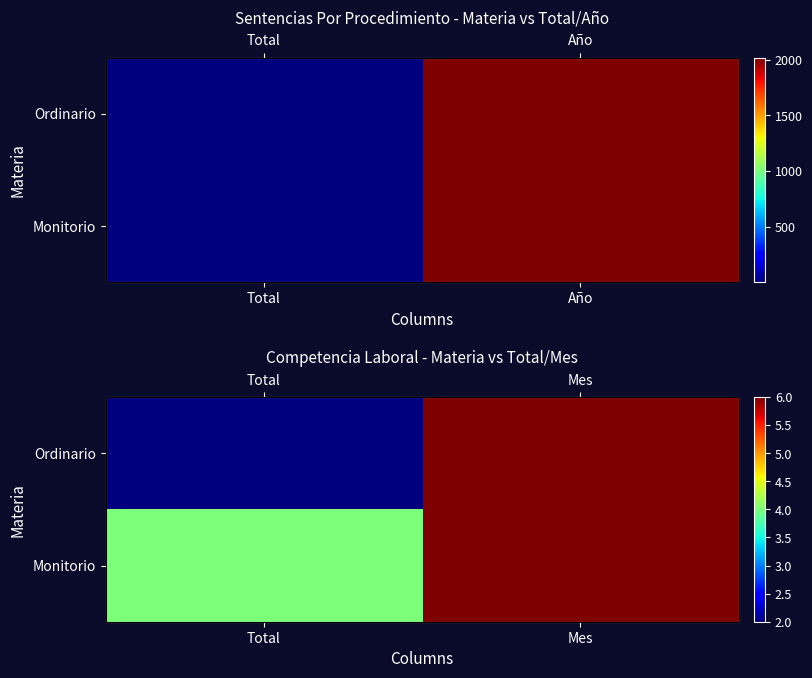

Count the Ordinario values in the range 2 to 6.

2